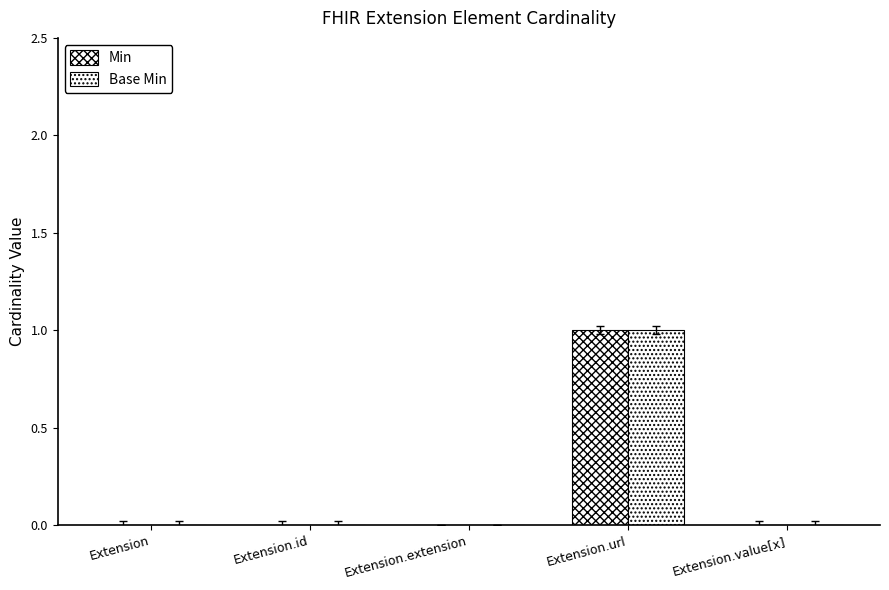

Reading left to right, transcribe all the data shown in this chart.

Min: 0	0	0	1	0
Base Min: 0	0	0	1	0